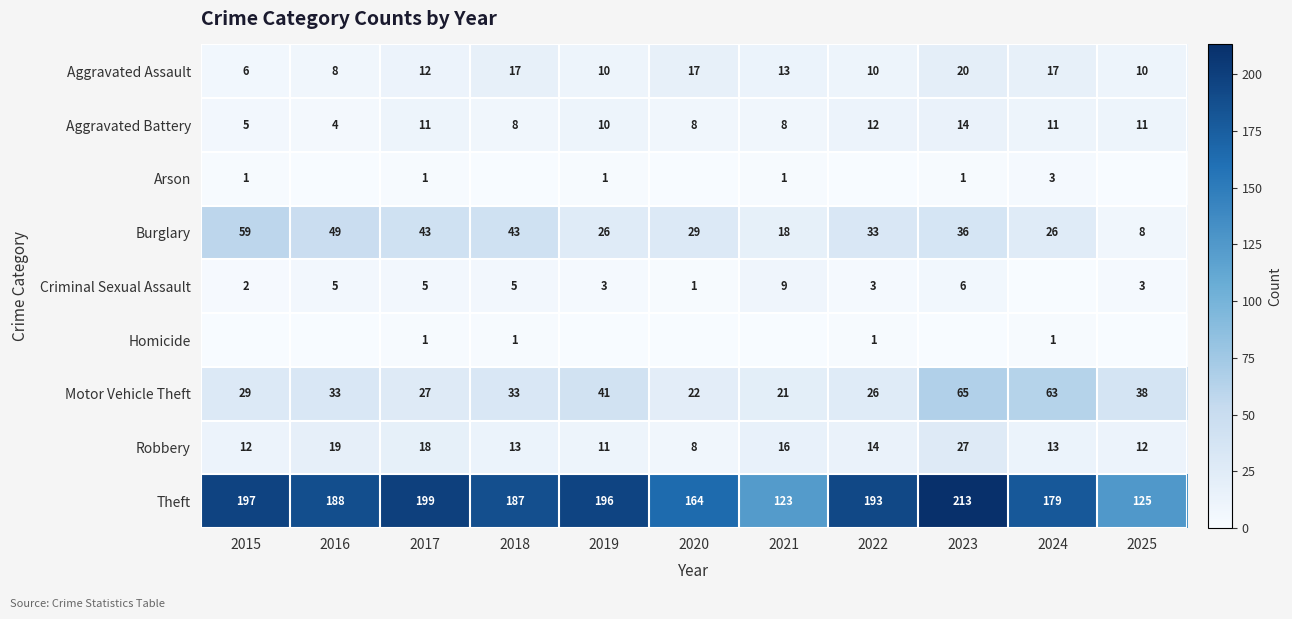

At which label does Aggravated Assault reach its minimum?

2015